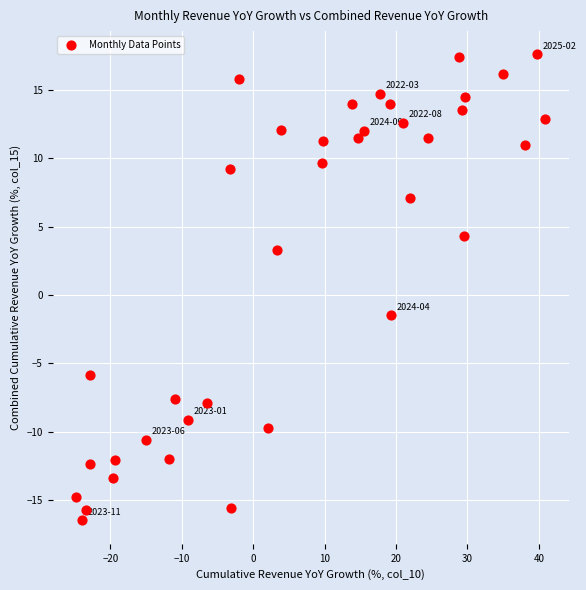

What is the range of X values (max minus min)?

65.7